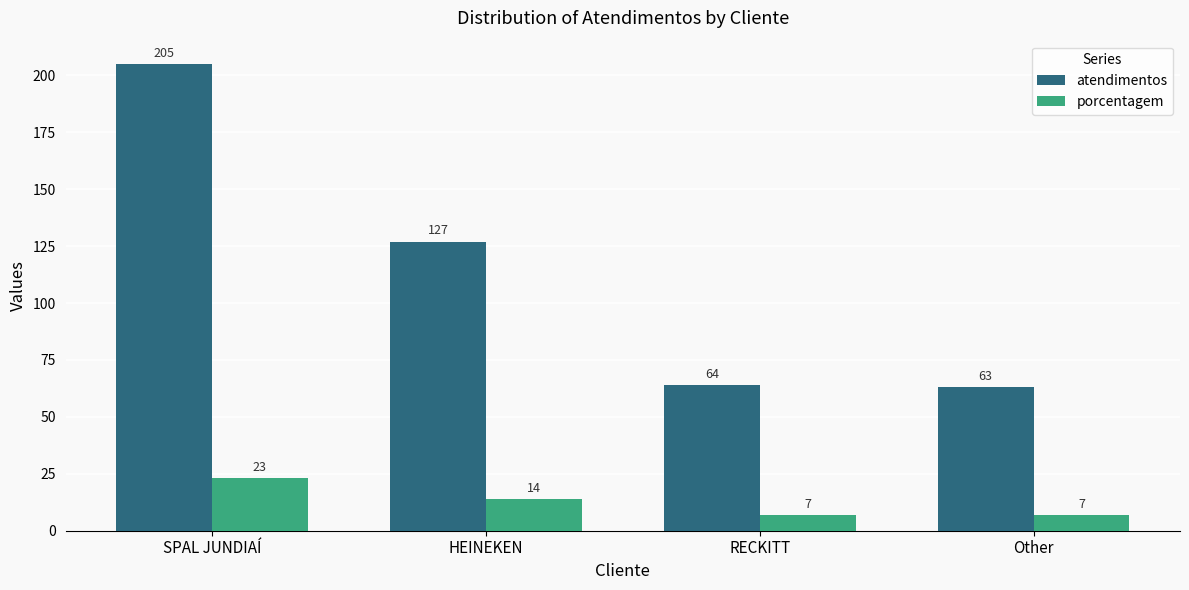

Reading left to right, transcribe all the data shown in this chart.

atendimentos: 205	127	64	63
porcentagem: 23	14	7	7